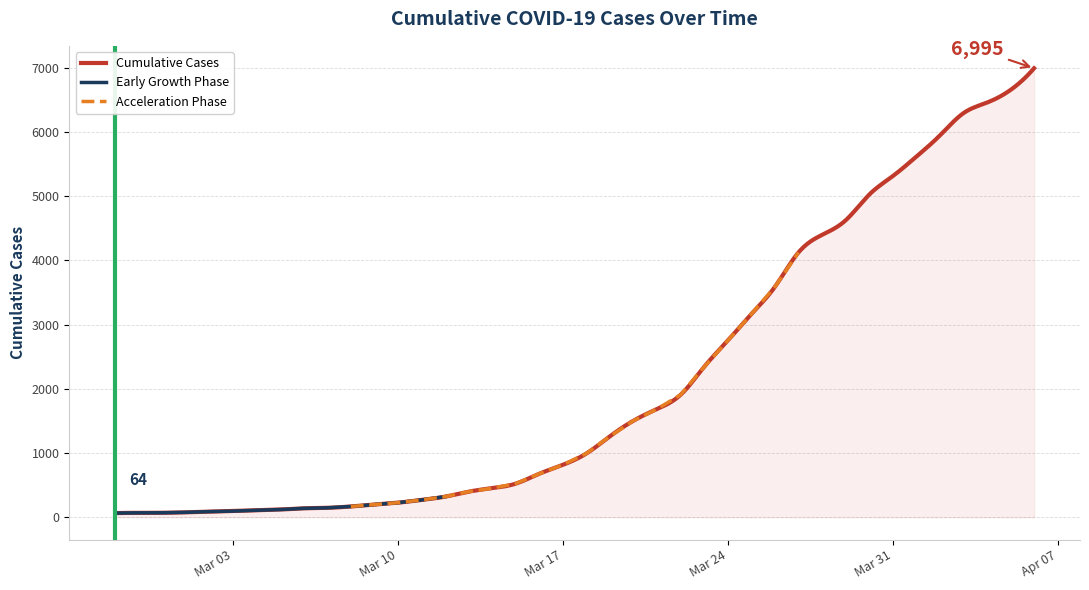

Reading right to left, list all the values displayed in this chart.

6995	6657	6460	6295	5947	5617	5314	5025	4625	4399	4125	3589	3165	2752	2344	1908	1686	1504	1261	993	816	677	523	452	398	320	269	226	197	167	146	138	119	108	95	87	76	69	68	64